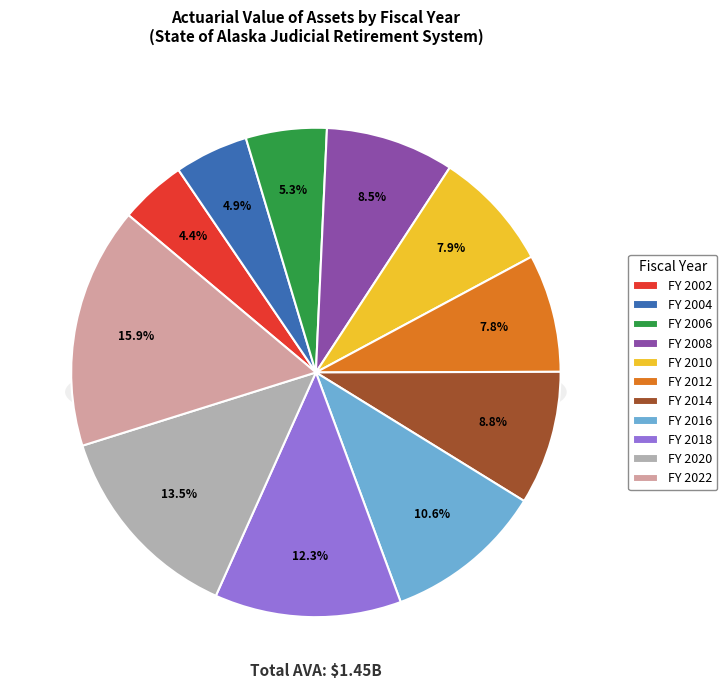

Combined, what portion of the pie is 2002 and 2004?

9.3%